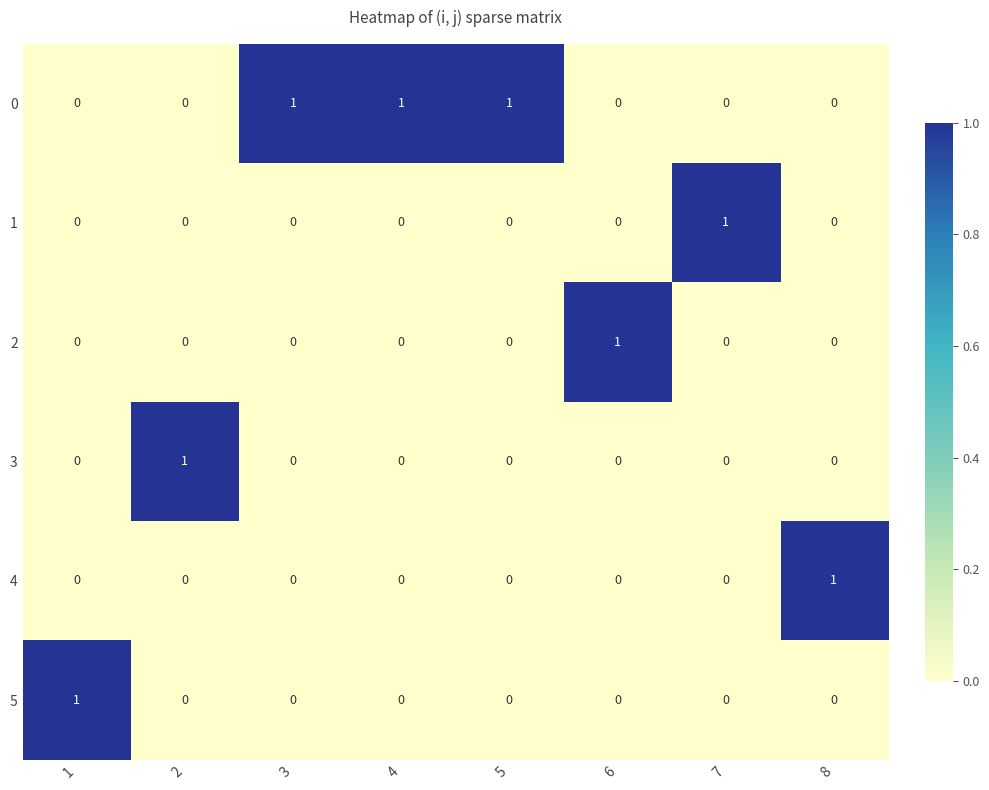

How many categories are shown in the chart?

8